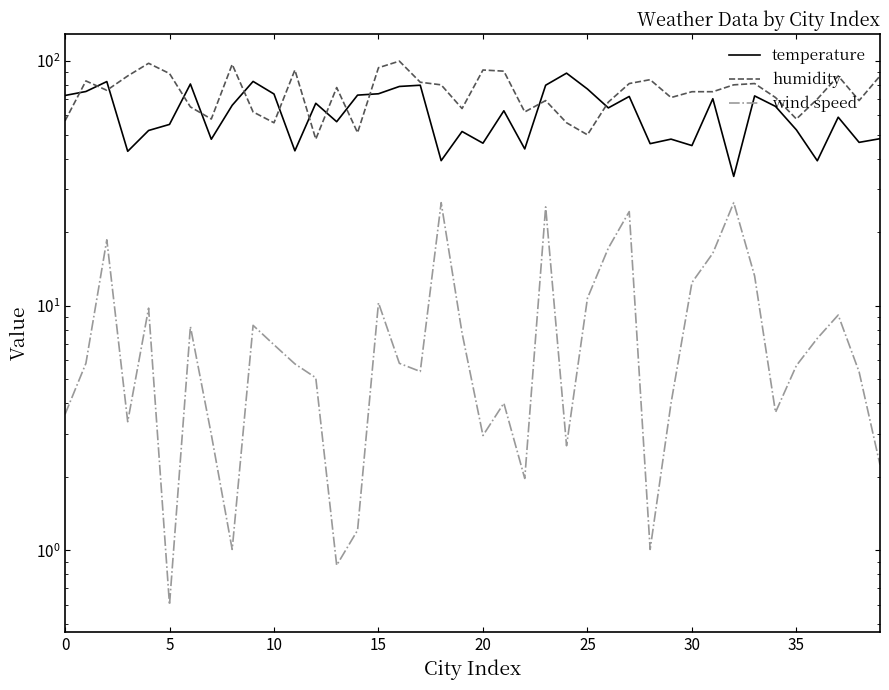

How many interior local valleys does the temperature series have?

13